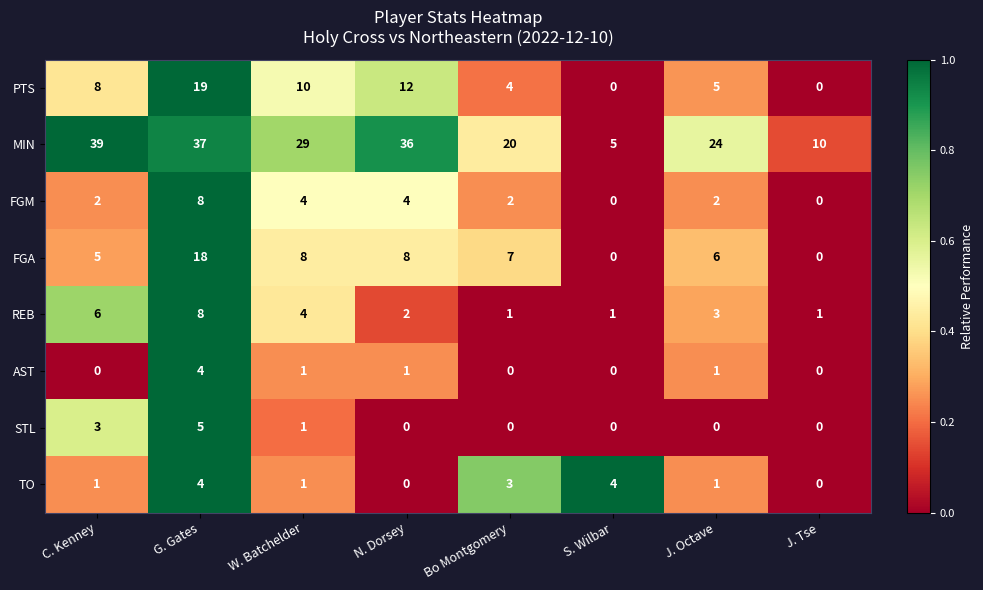

List the labels in order of MIN value, largest first.

C. Kenney, G. Gates, N. Dorsey, W. Batchelder, J. Octave, Bo Montgomery, J. Tse, S. Wilbar